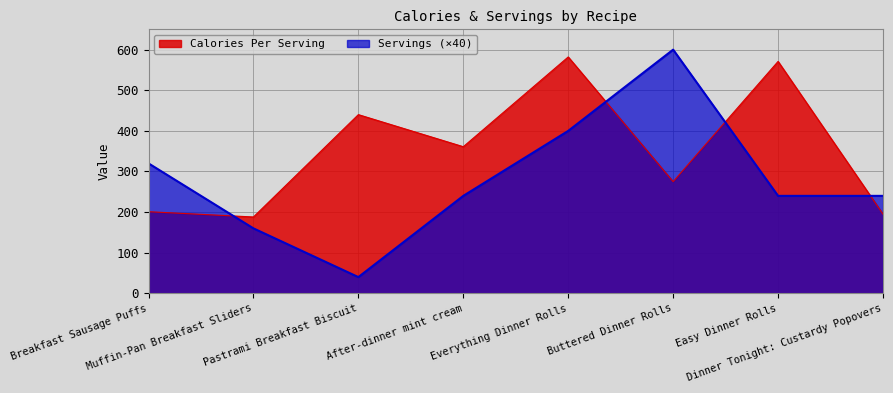

Which category has the lowest value in the Servings series?

Pastrami Breakfast Biscuit